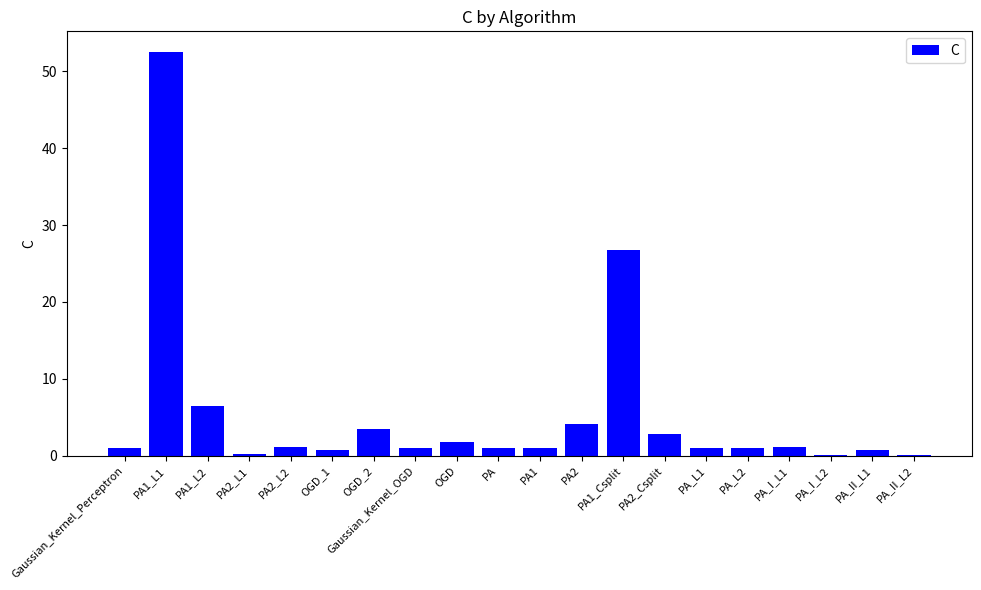

Are the bars horizontal?

No